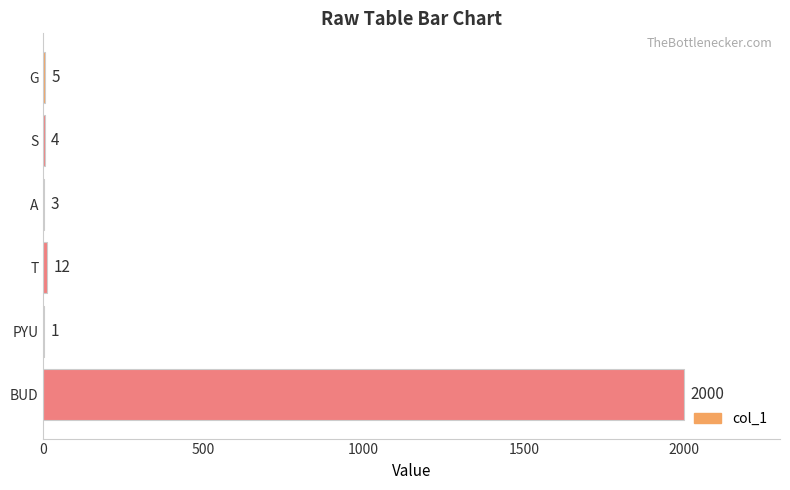

What is the sum of the values at PYU and BUD?

2001